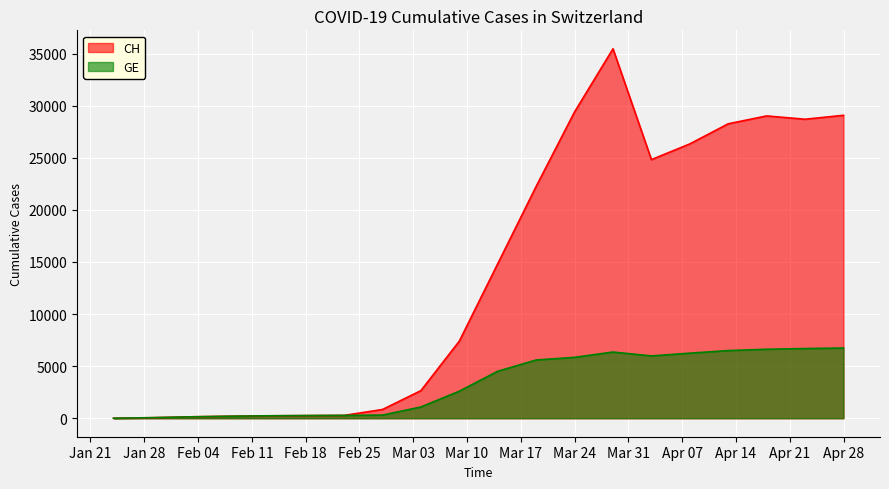

What is the lowest value of the CH series?

4